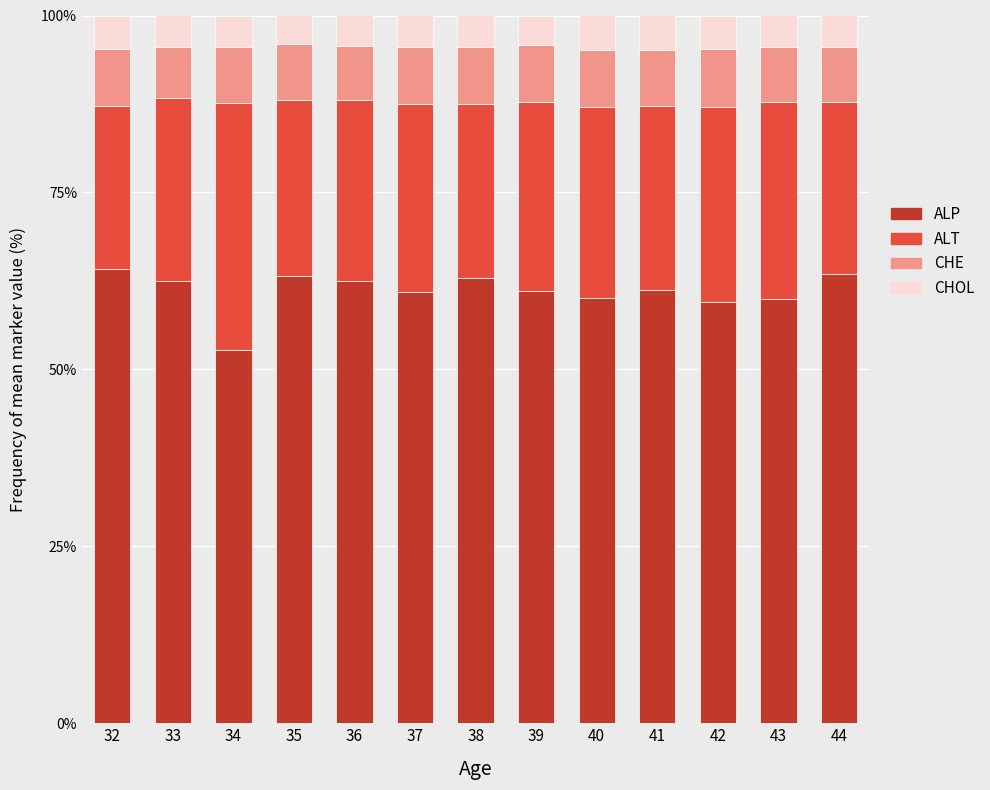

How many distinct data groups are displayed?

4